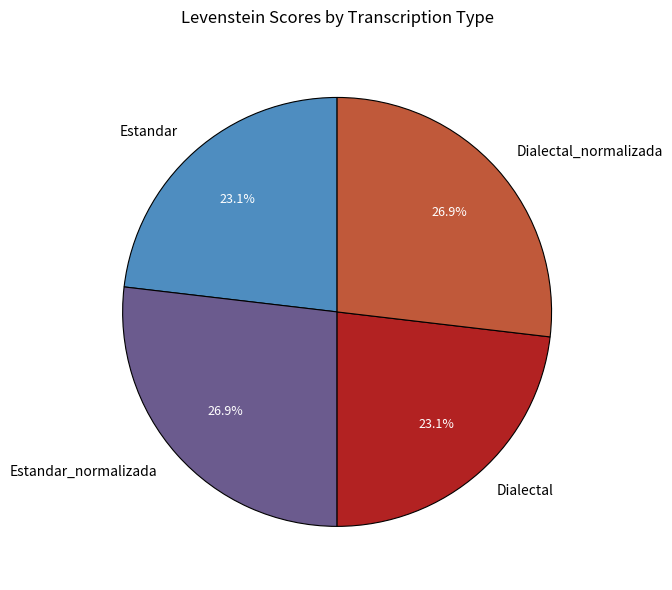

Does Dialectal_normalizada represent more than half of the total?

No